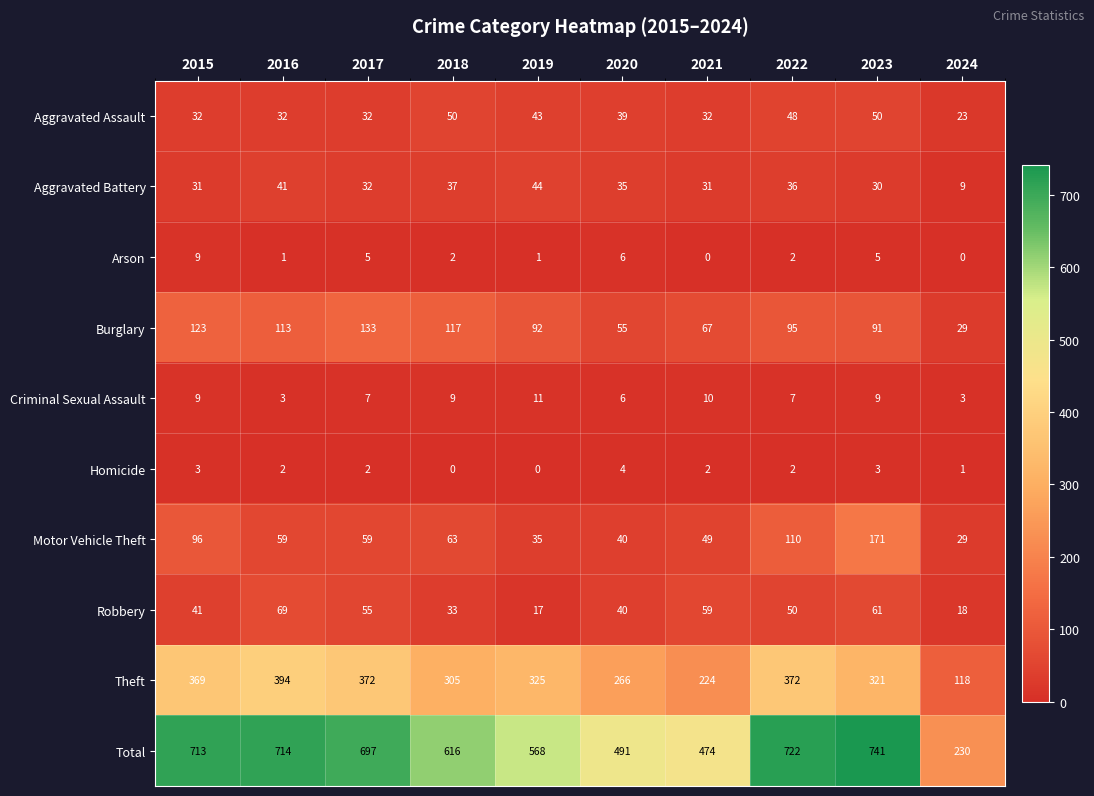

Which series has the largest total across all categories?

Total